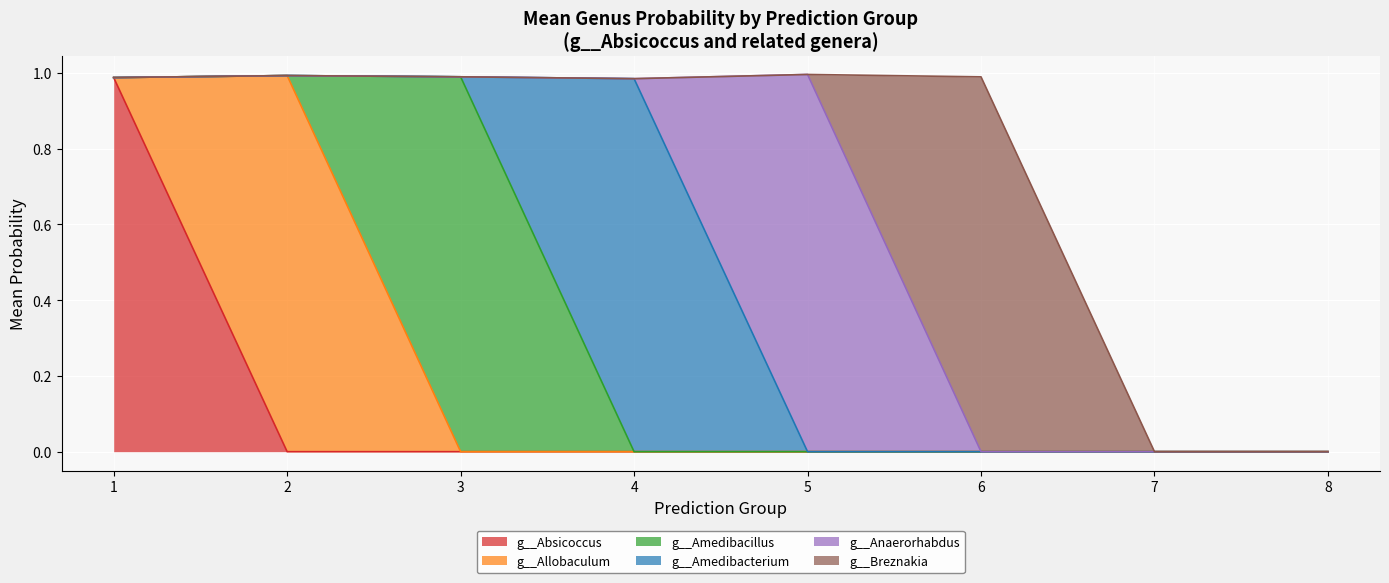

Between 7 and 6, which is larger?

7